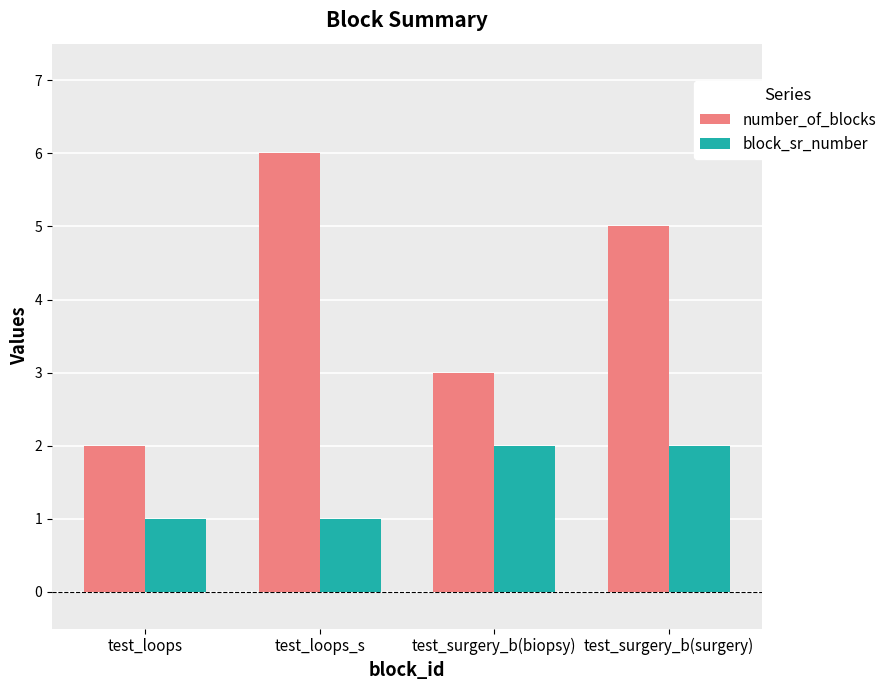

What is the maximum value shown in the chart?

6